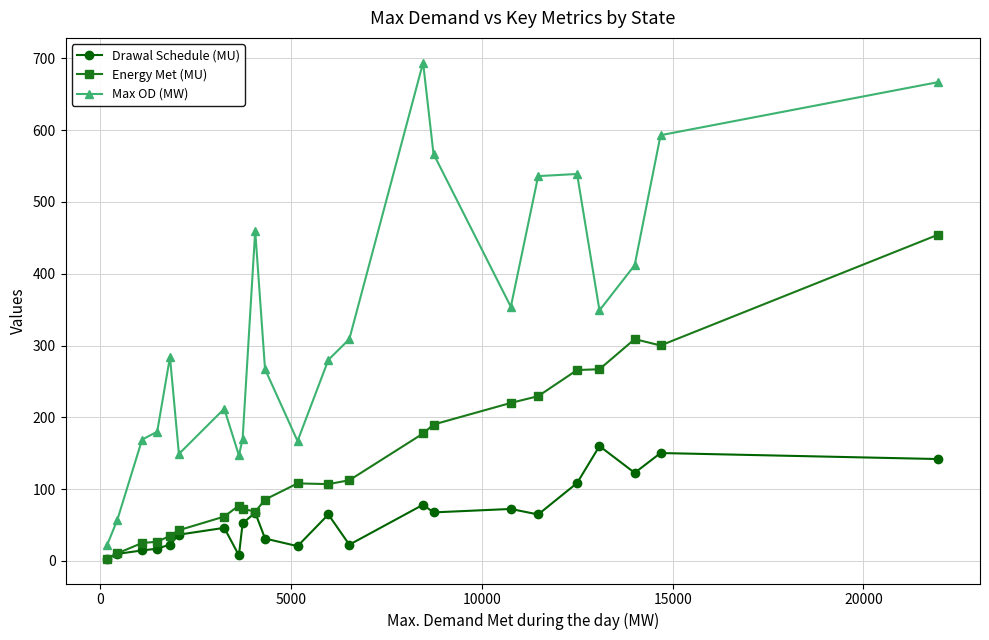

Which series has the largest range (max minus min)?

Max OD (MW)